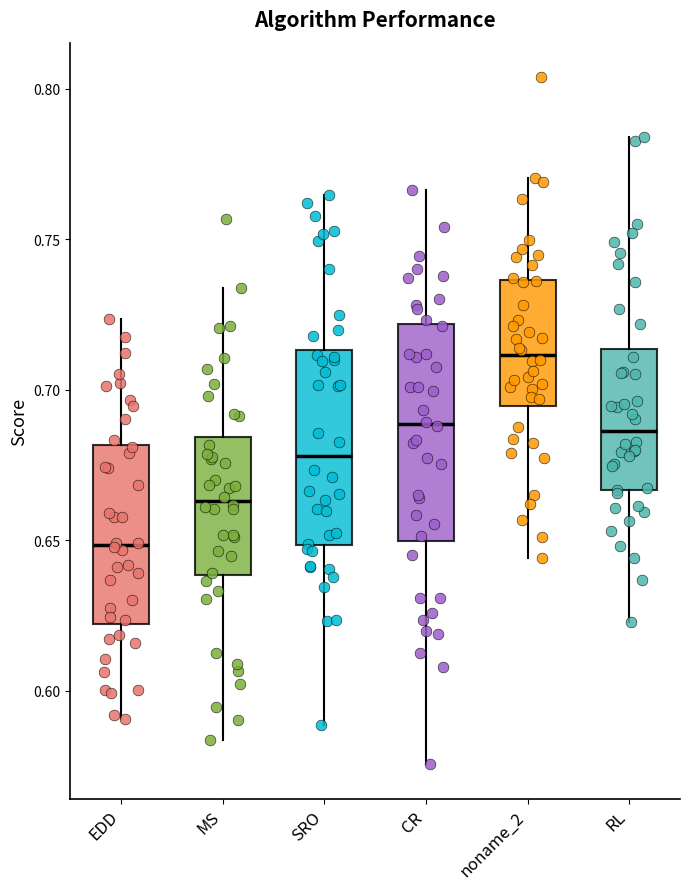

Which box's median line is the highest?

noname_2